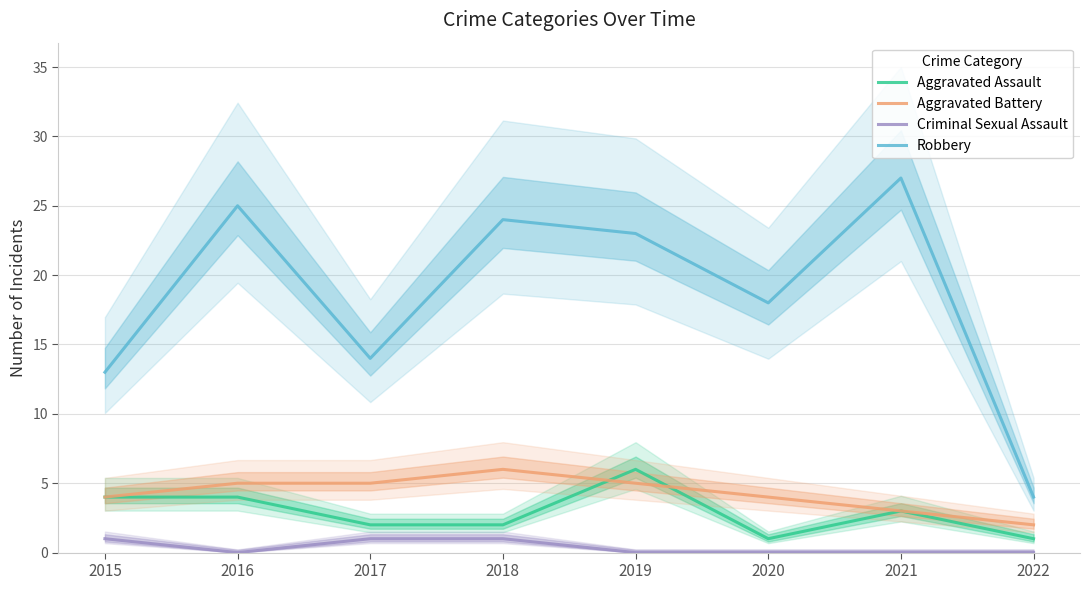

Which category has the highest value in the Aggravated Battery series?

2018